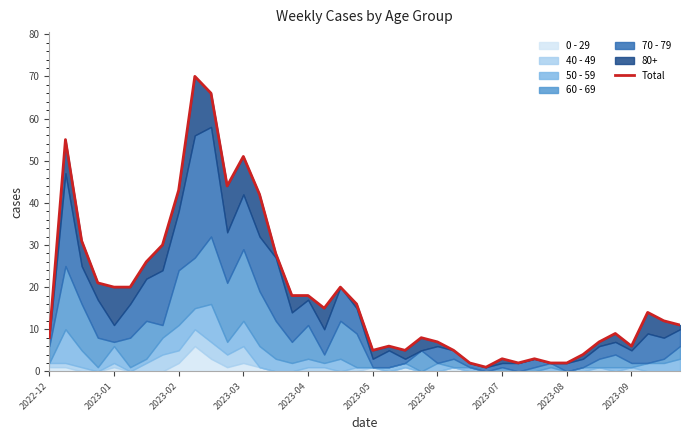

The chart shows a value of 23 at 13. True or false?

False